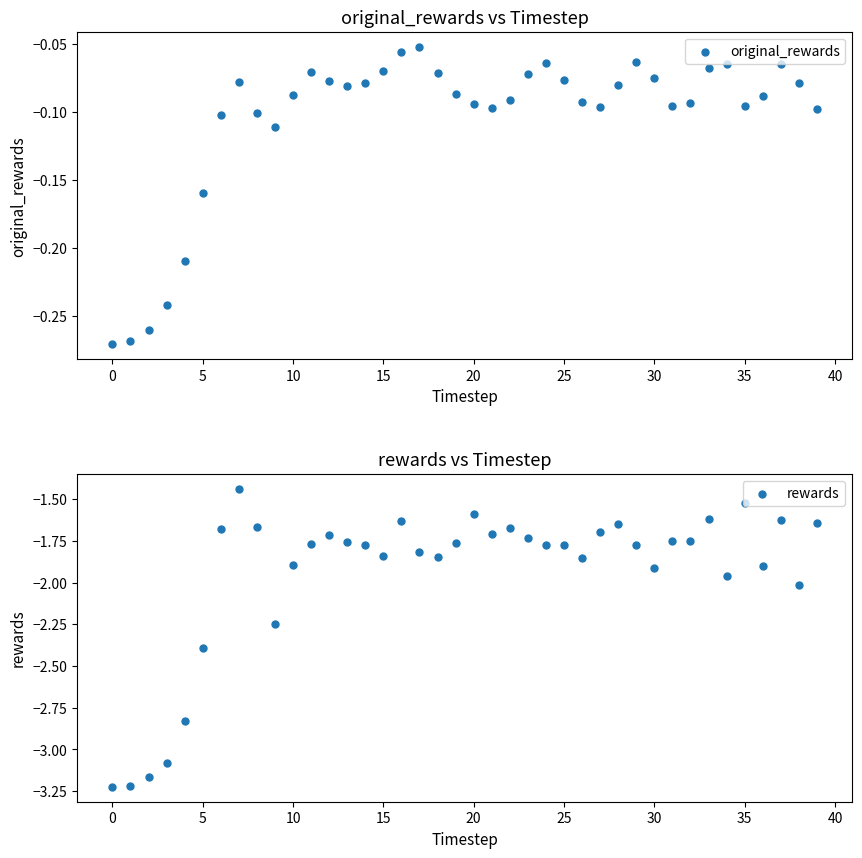

Which series reaches the maximum Y coordinate?

original_rewards